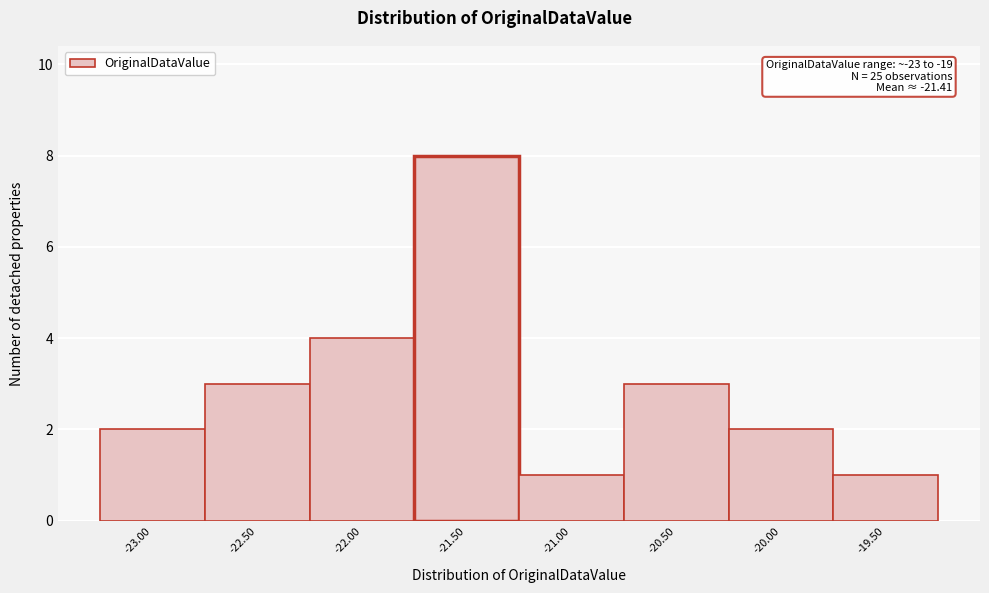

Which range on the x-axis has the tallest bar?

-21.75 to -21.25